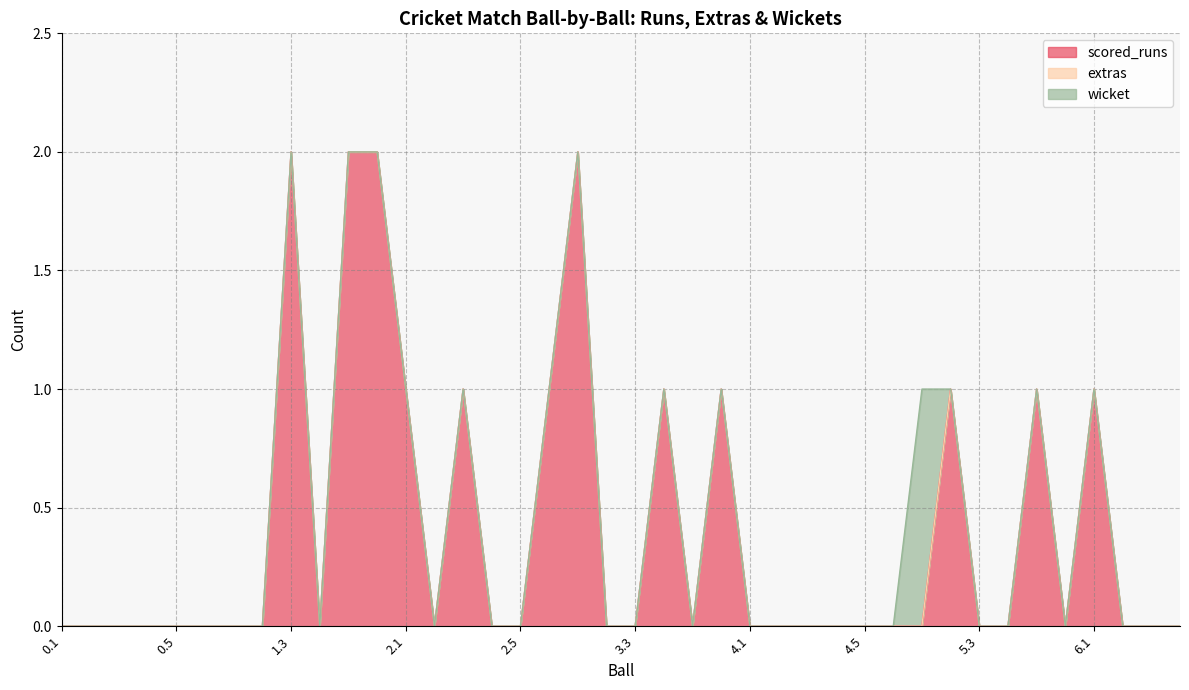

Which series has the largest total across all categories?

scored_runs